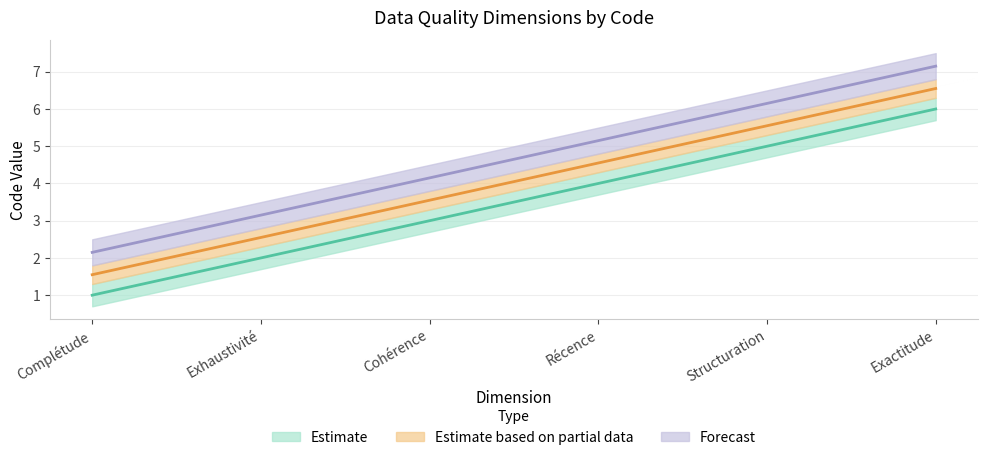

Count the values in the range 2 to 5.

4